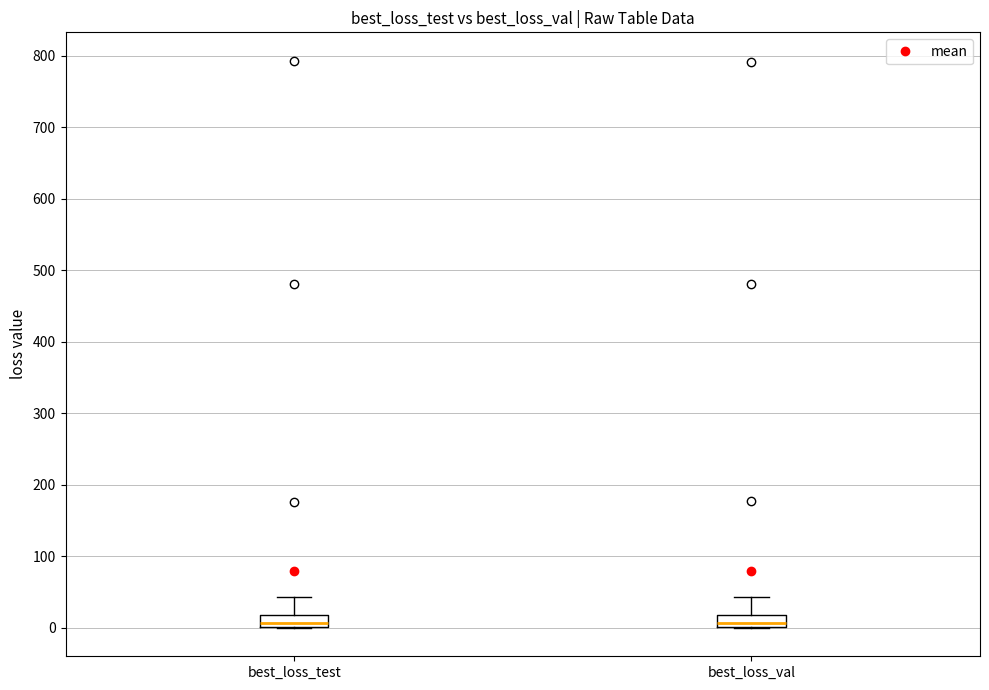

Where does the median line of the box for best_loss_val sit on the y-axis? The values are not printed on the chart, so give them approximately, as read against the axis.

10